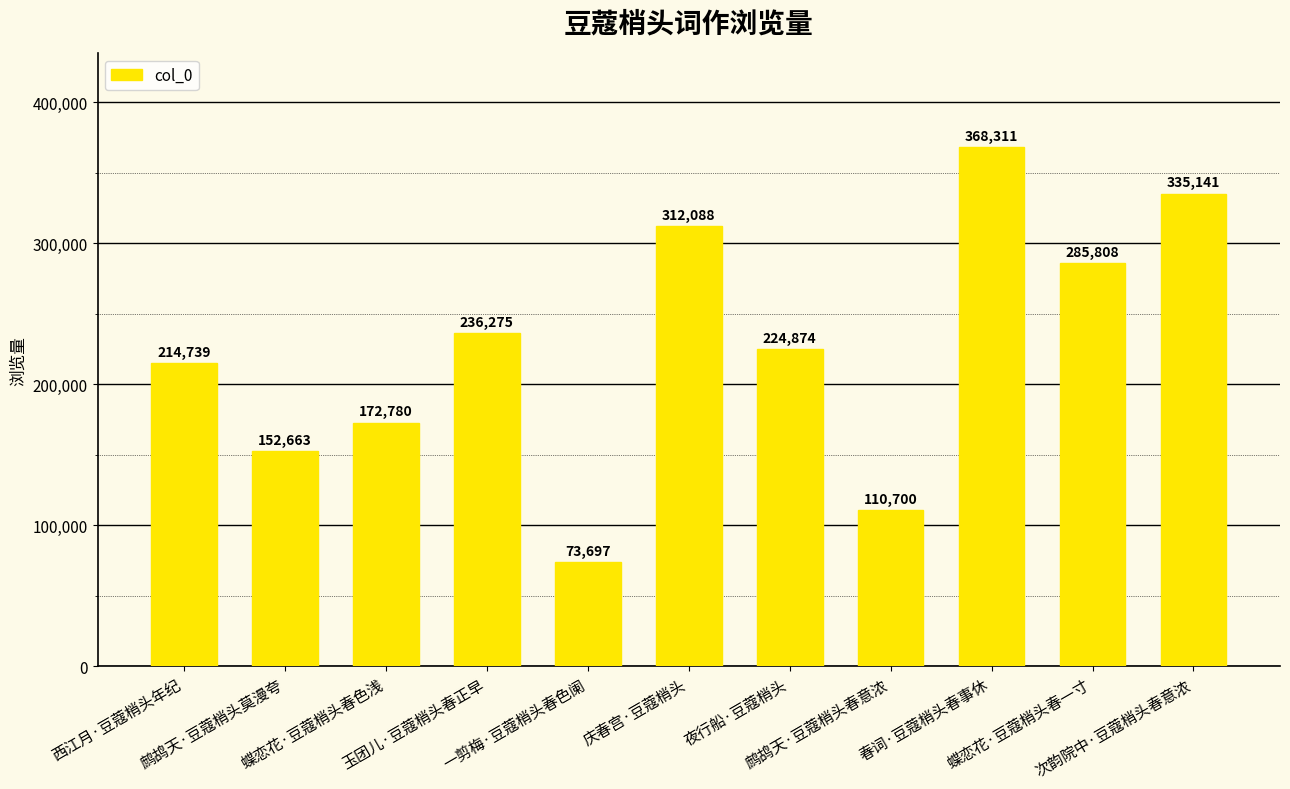

Which category has the lowest value across all series?

一剪梅·豆蔻梢头春色阑